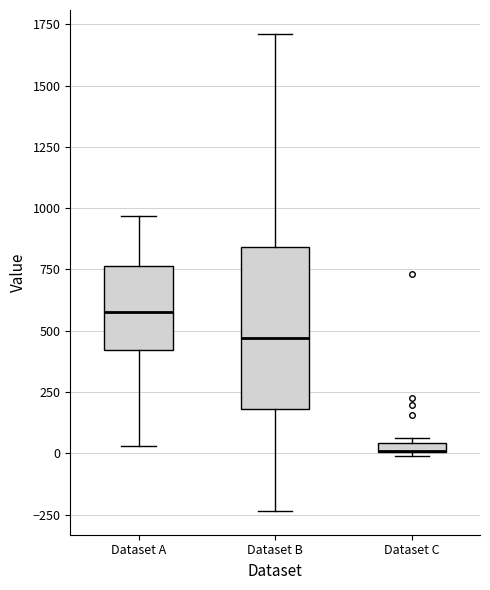

Which box is the tallest, from its lower edge to its upper edge?

Dataset B